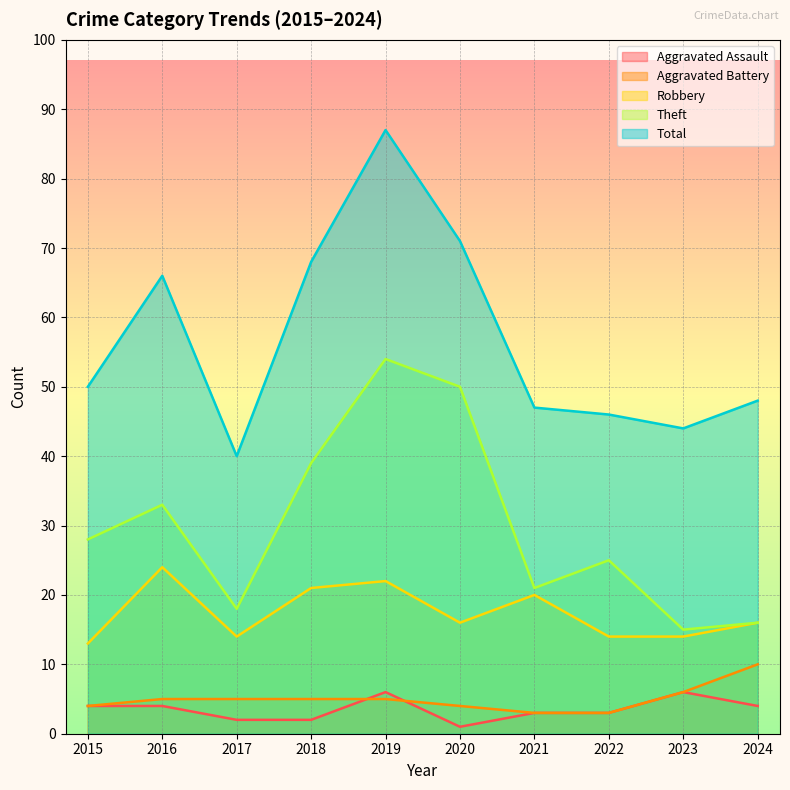

At which label is Robbery closest to 18?

2020